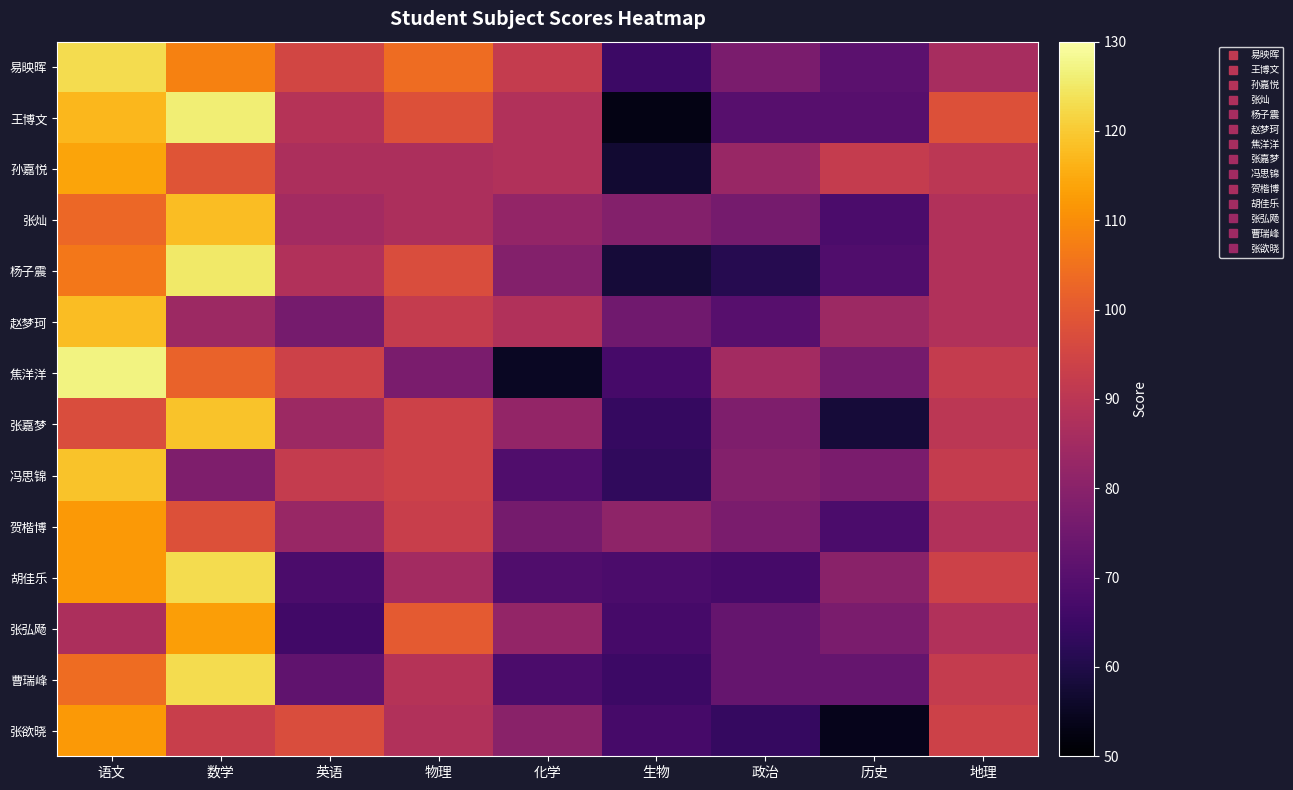

Which series changed the most between 语文 and 历史?

张欲晓